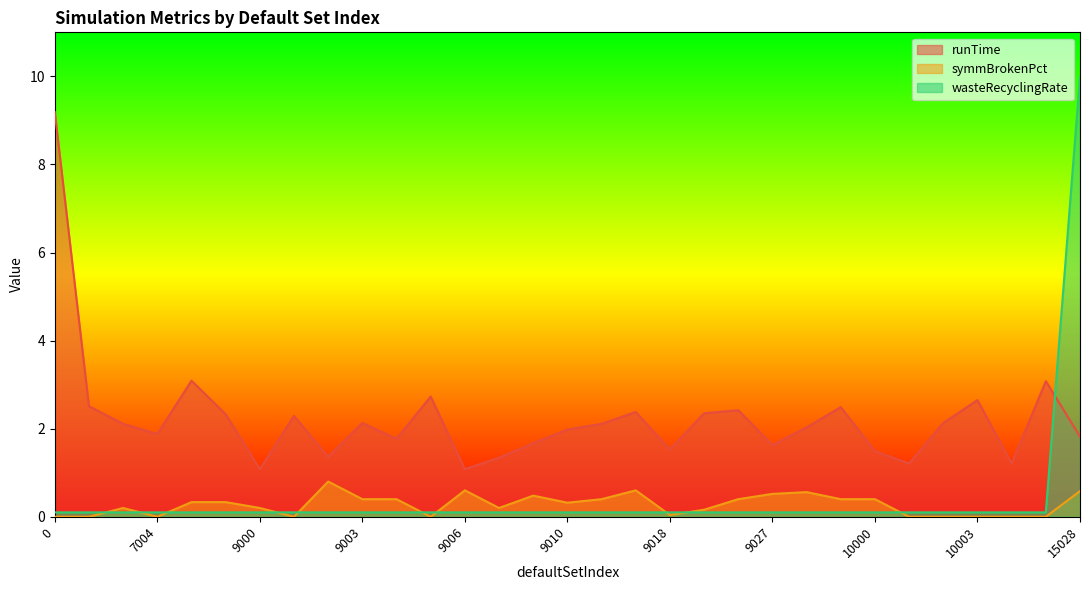

Does the chart display data point markers on the line(s)?

No